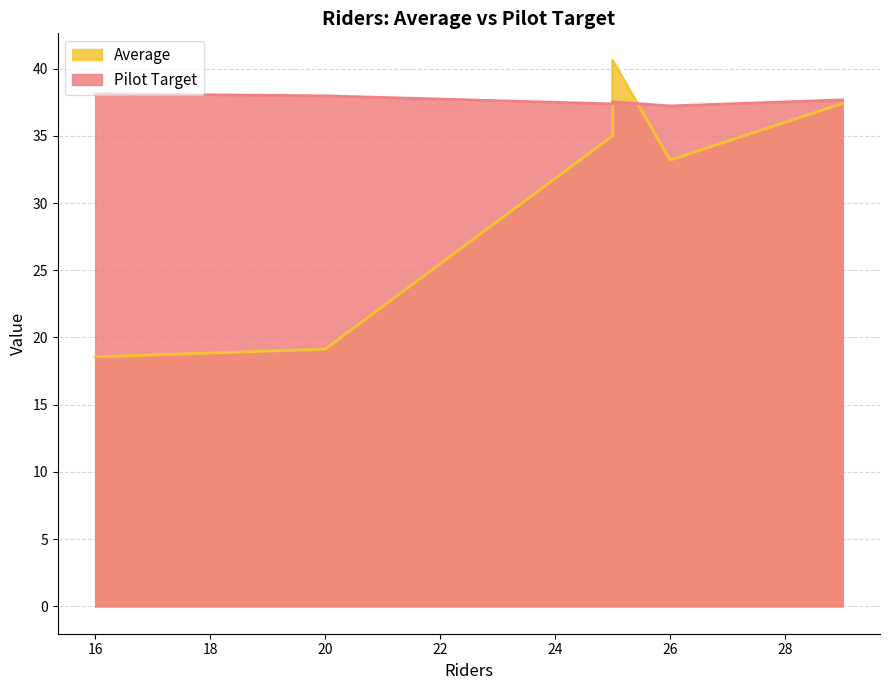

At how many categories does at least one series exceed 32?

6